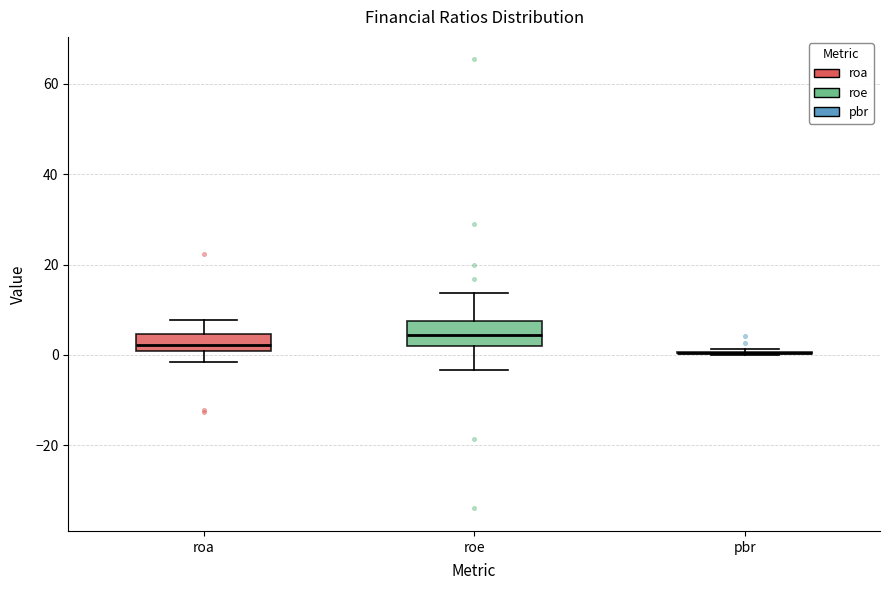

Reading left to right, transcribe this box plot: for each box, give where its median line is, the range the box spans, and where its two whiskers end, as read against the y-axis. The values are not printed on the chart, so give them approximately, as read against the axis.

roa: median 2, box 0 to 4, whiskers -2 to 8
roe: median 4, box 2 to 8, whiskers -4 to 14
pbr: box collapsed to a line at 0, whiskers 0 to 2